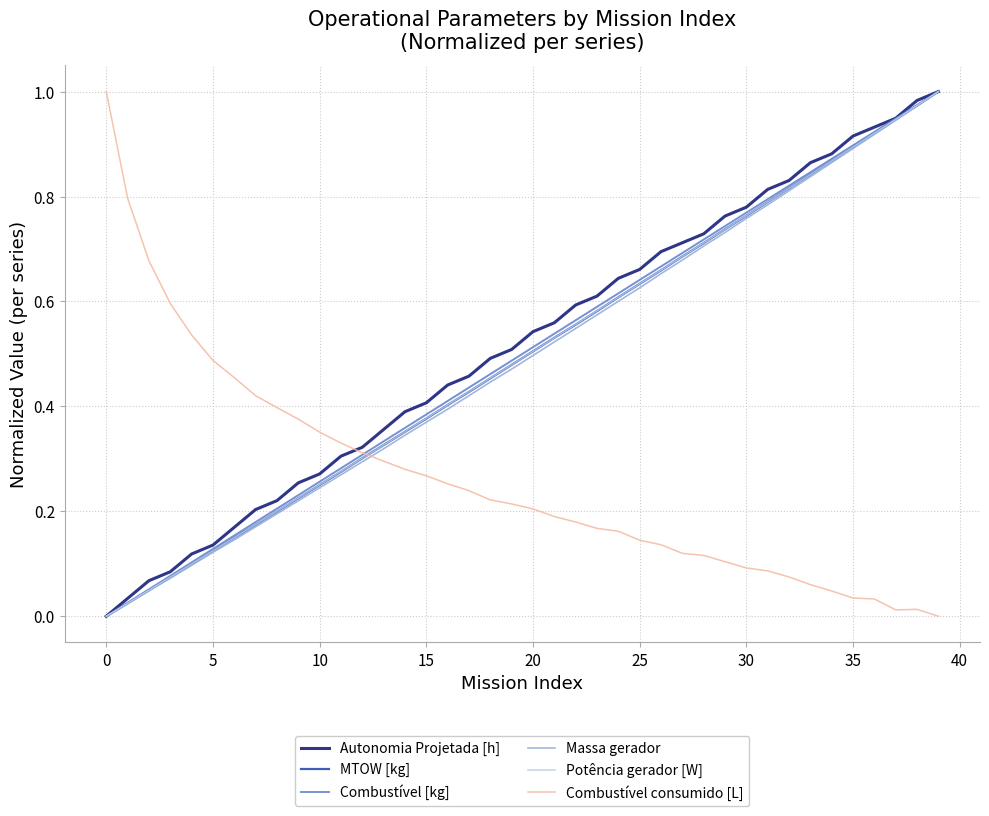

How many distinct data groups are displayed?

6